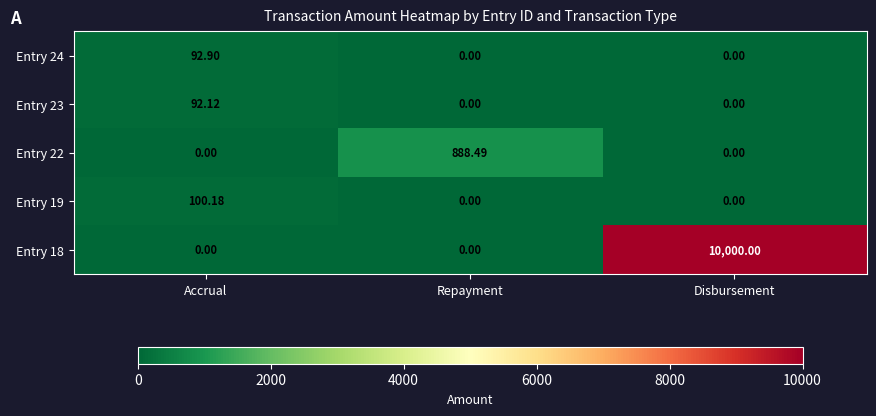

Is the value of Entry 23 at Accrual greater than the value of Entry 19 at Disbursement?

Yes